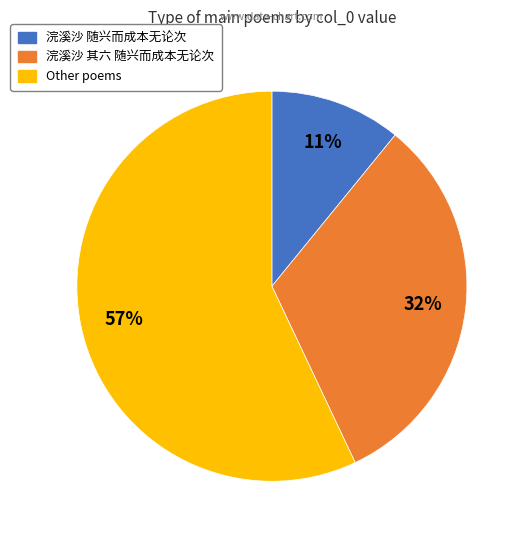

Is there a majority slice in this chart?

Yes